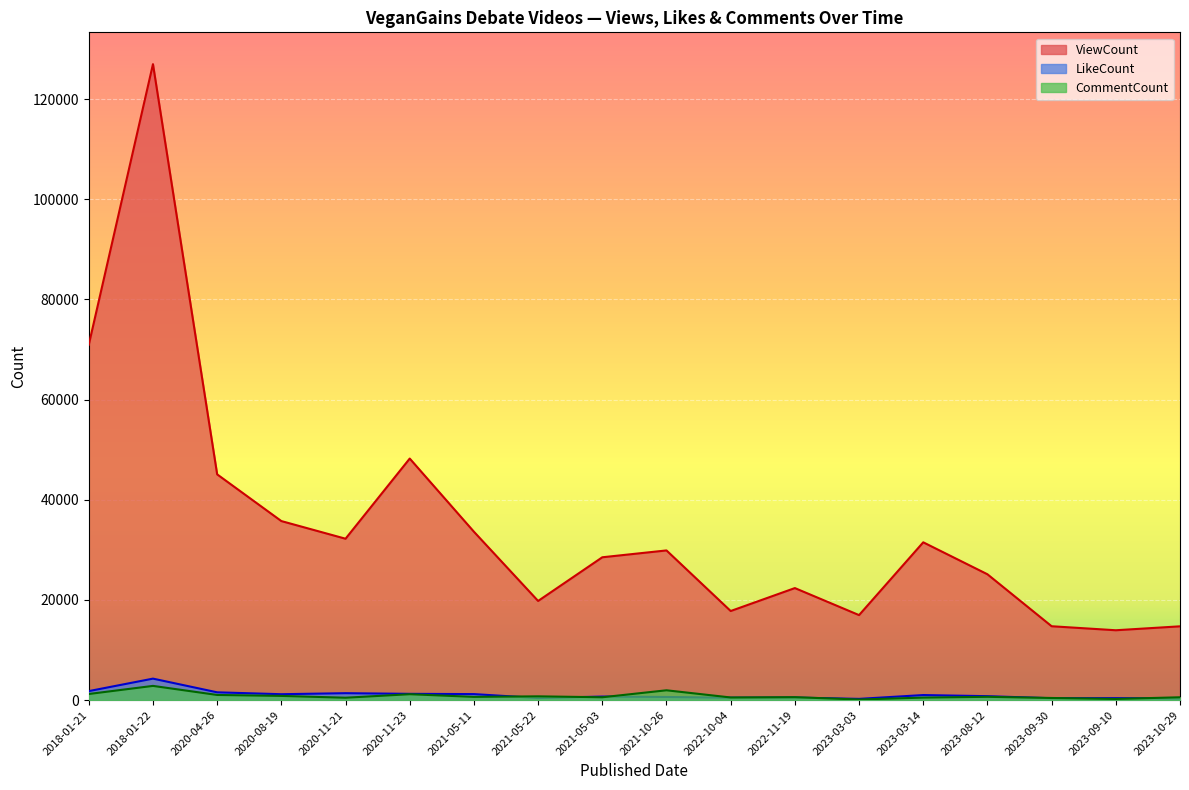

At how many categories does at least one series exceed 12654?

18